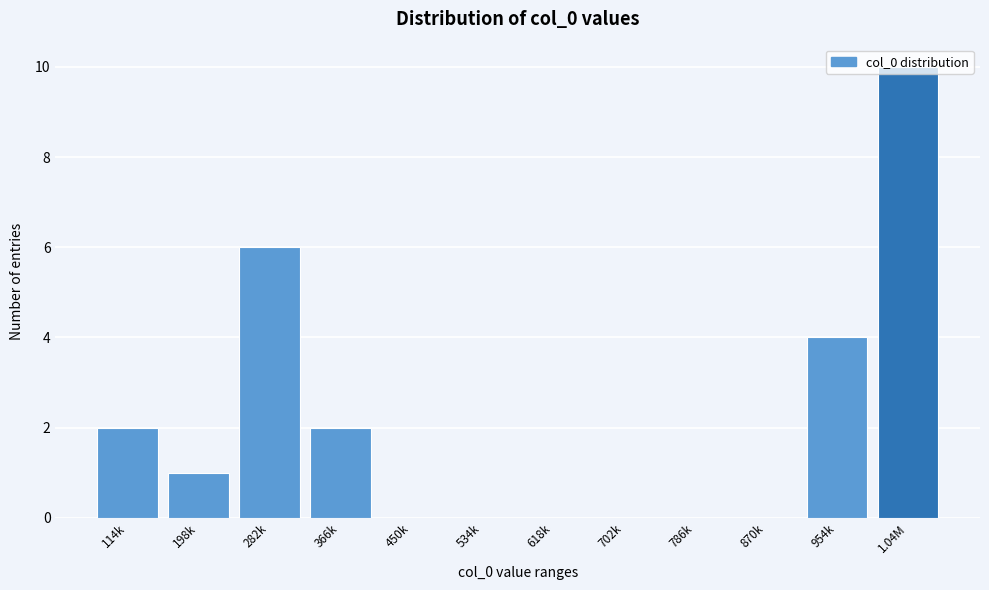

What is the sum of all values?

25